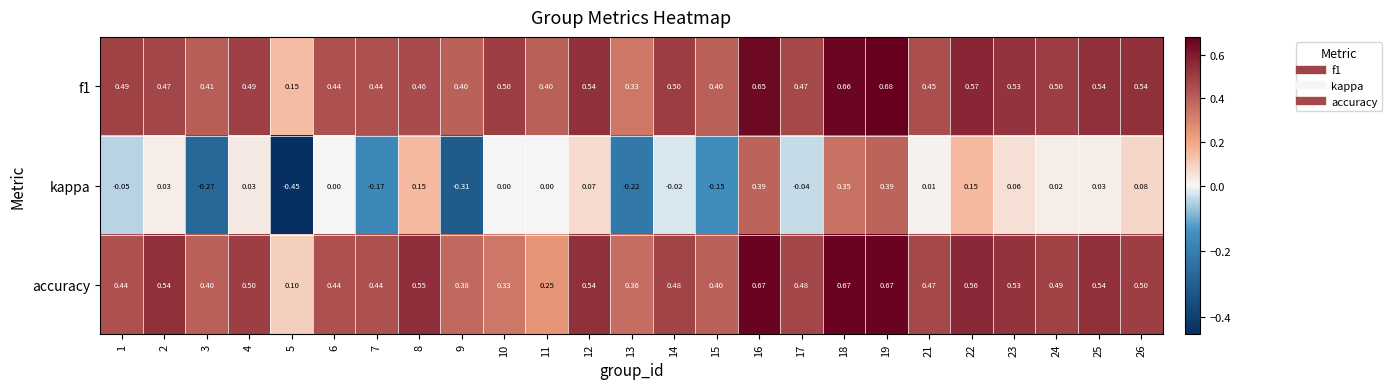

Rank the series at 4 from lowest to highest value.

kappa, f1, accuracy